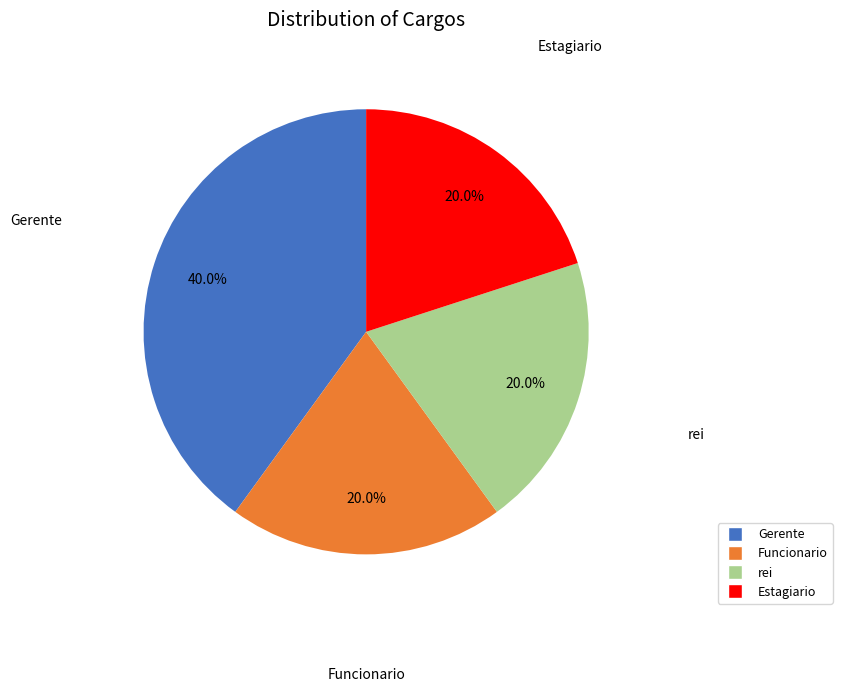

Which slice is the largest?

Gerente